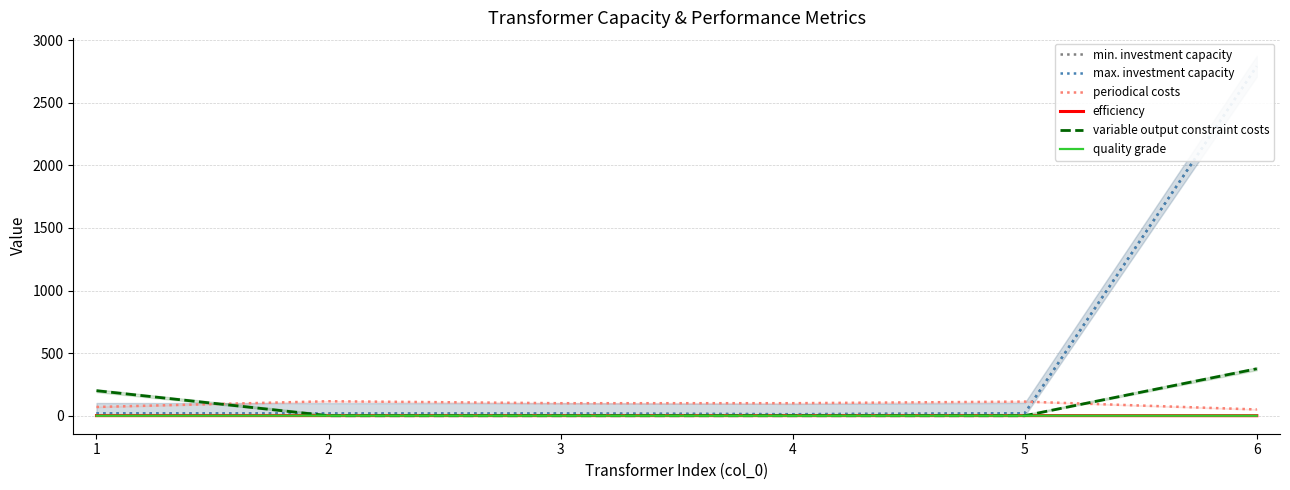

True or false: efficiency has more than 0 points higher than both neighbors.

False